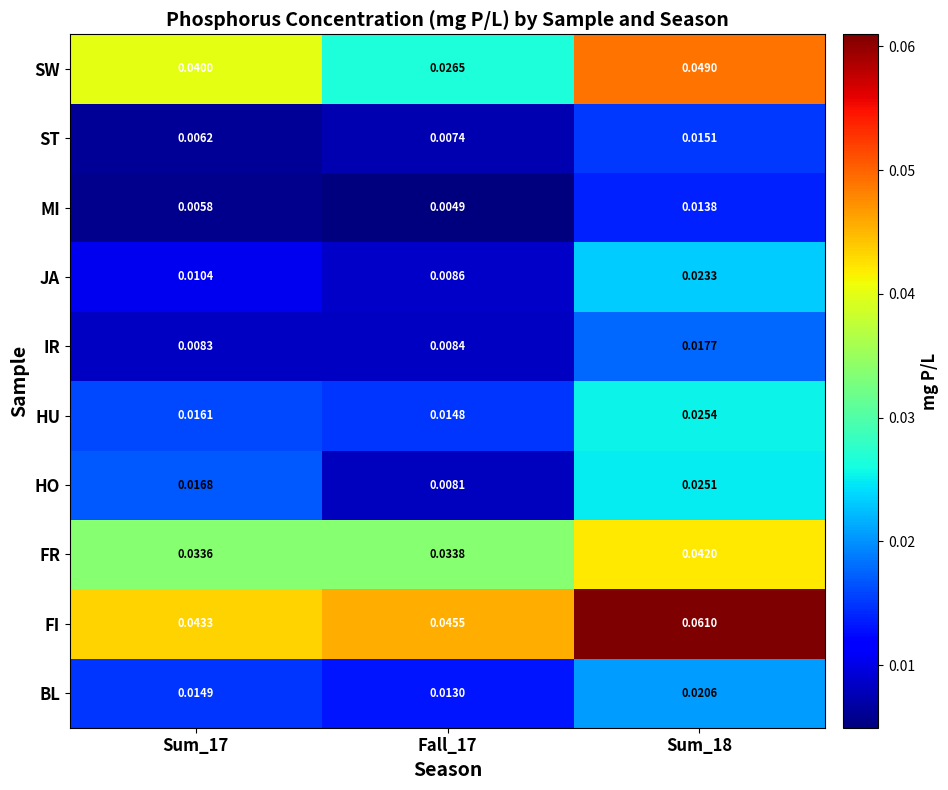

Which series has the largest total across all categories?

FI